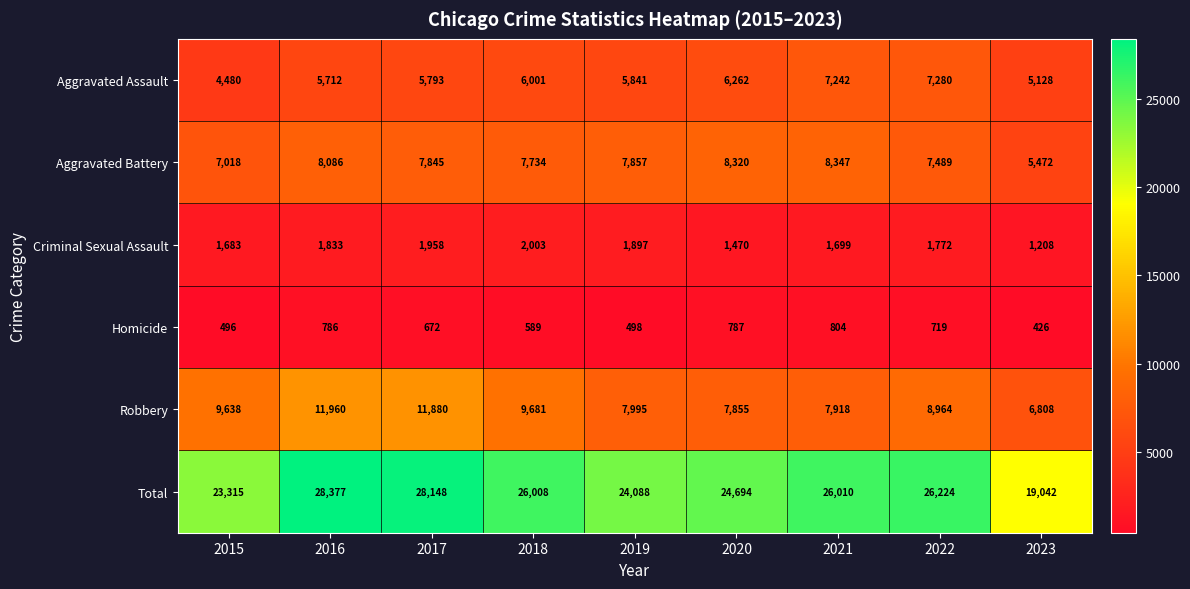

At 2022, list the series in order from largest to smallest.

Total, Robbery, Aggravated Battery, Aggravated Assault, Criminal Sexual Assault, Homicide